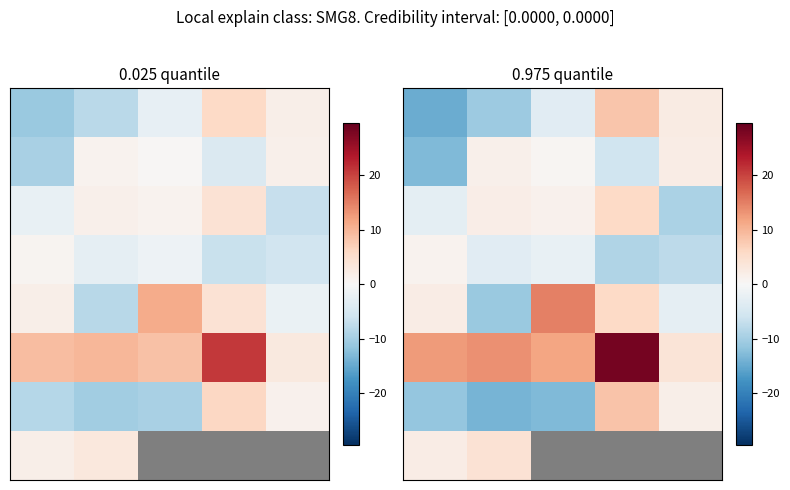

Which category has the highest value across all series?

3